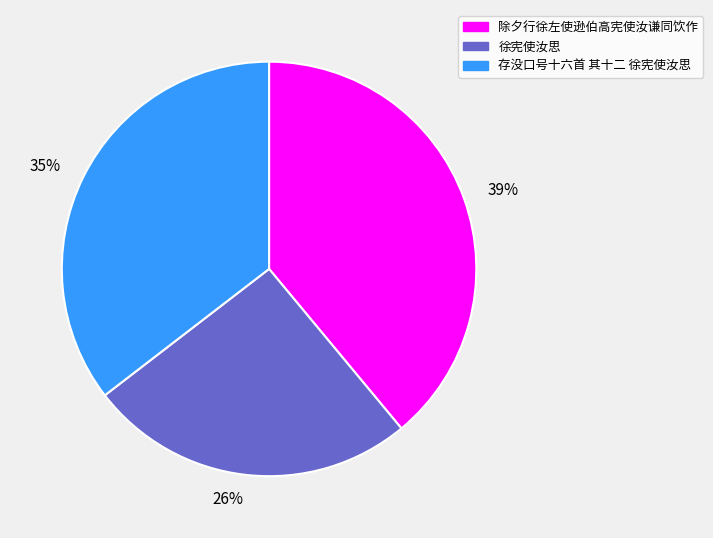

What is the largest slice in the pie chart?

除夕行徐左使逊伯高宪使汝谦同饮作